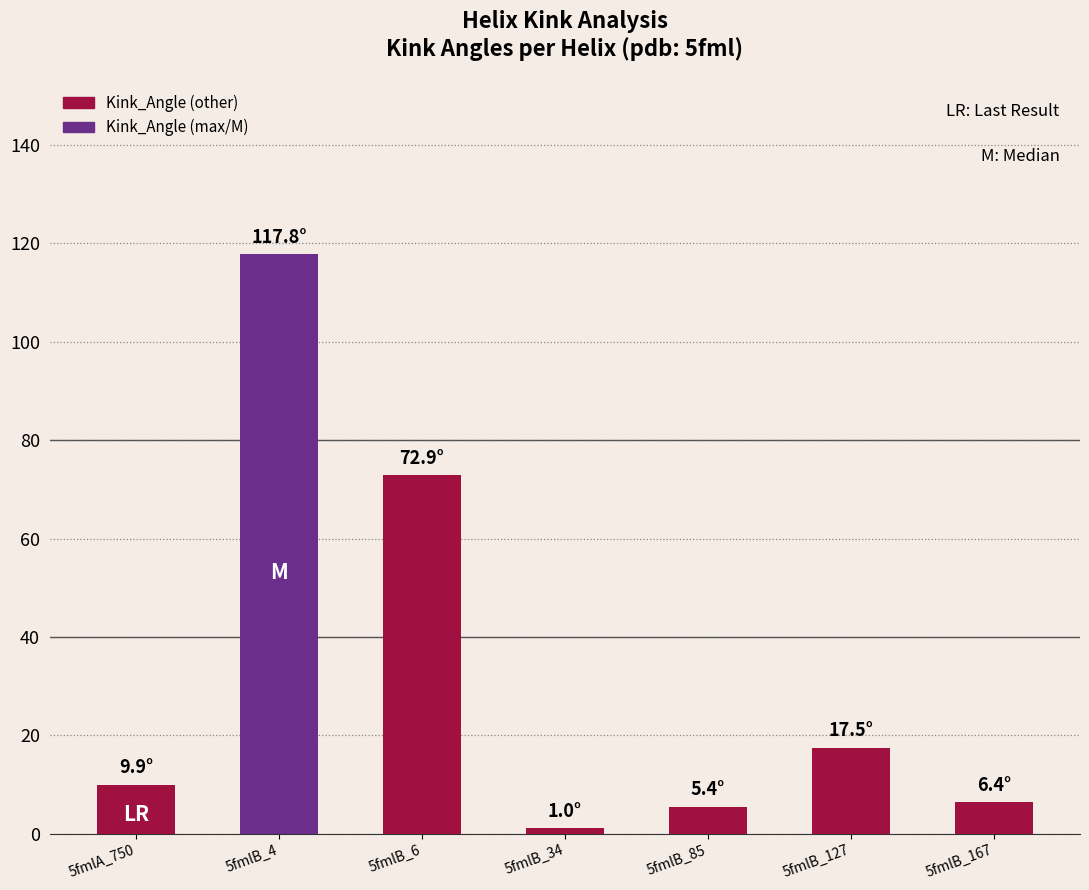

What is the value of the 4th bar from the left?

1.0